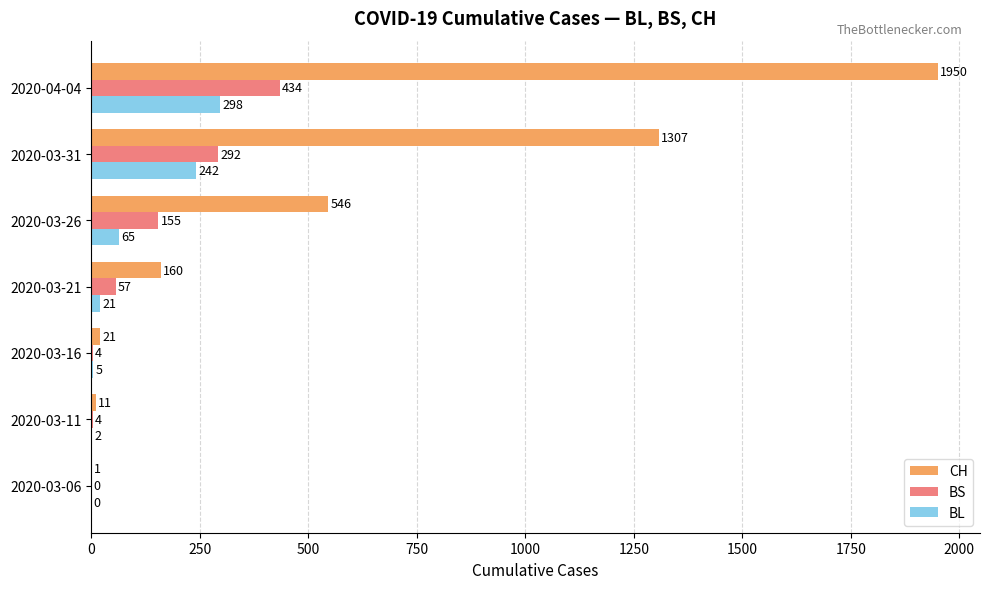

Between 2020-03-06 and 2020-03-26, which series saw the biggest shift?

CH